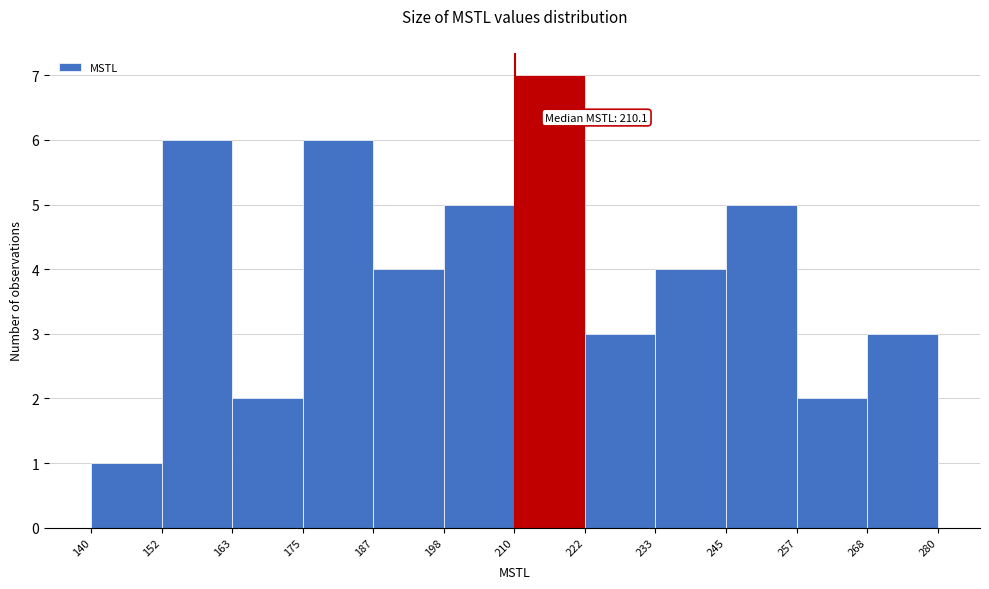

Which range on the x-axis has the tallest bar?

210 to 222